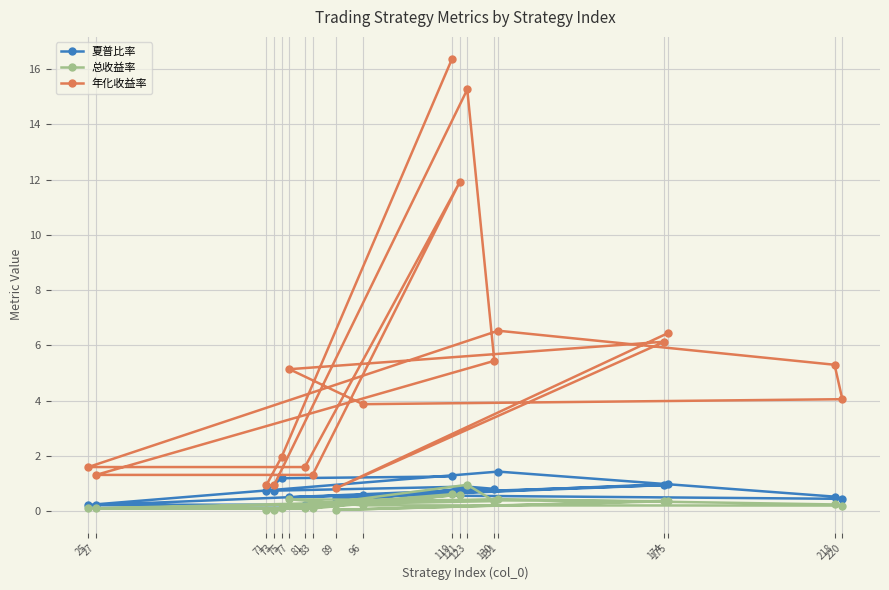

What is the average value of the 夏普比率 series?

0.7